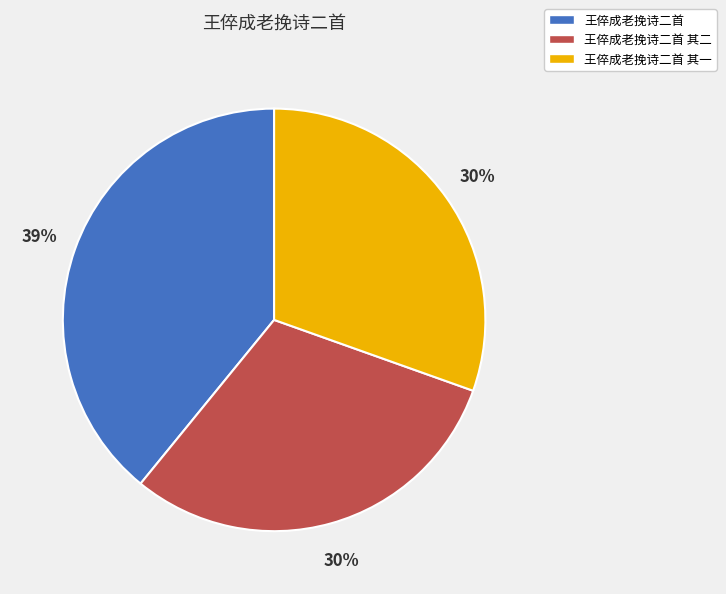

Does any single category account for the majority?

No